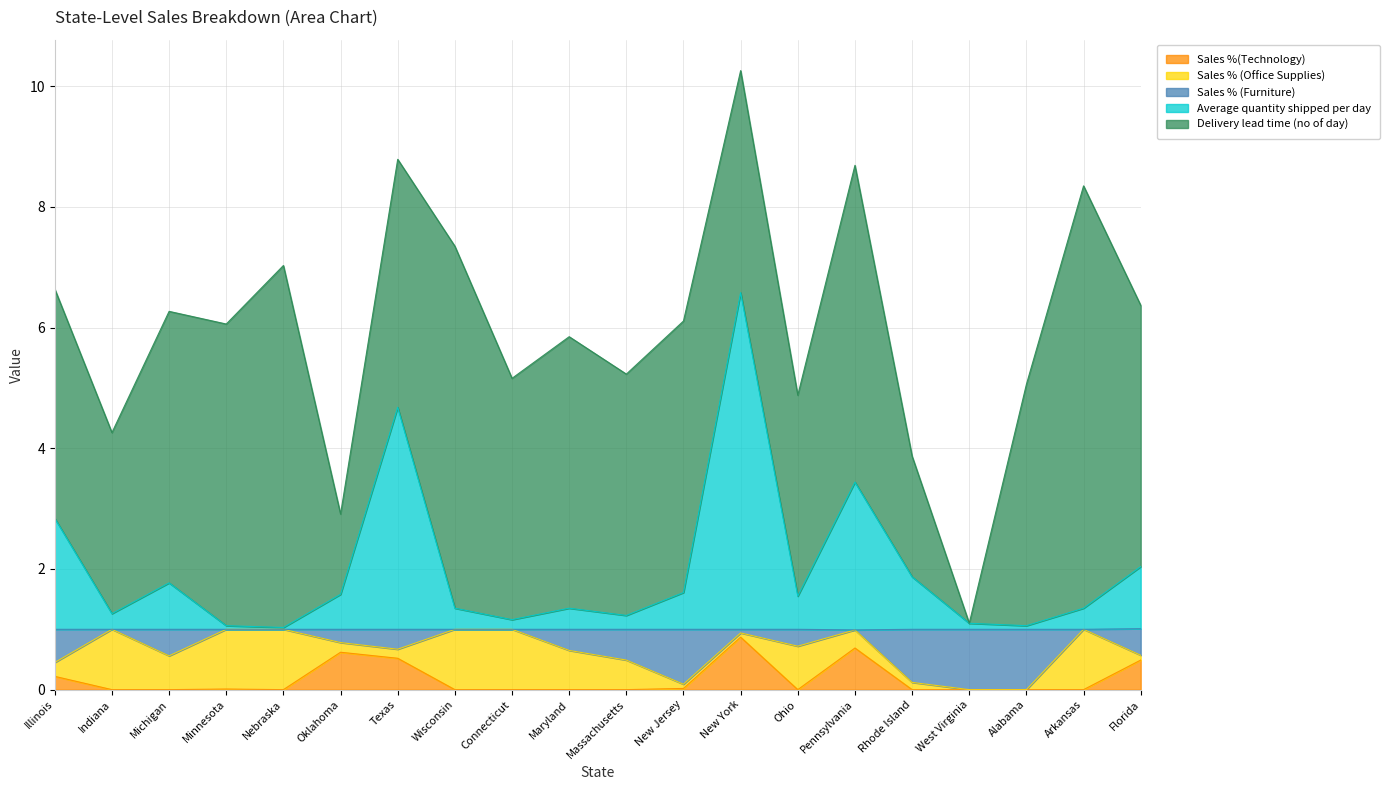

At which category is the sum across all series the highest?

New York